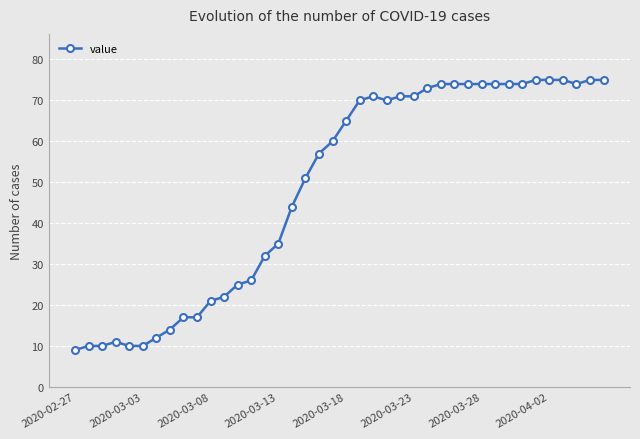

What is the difference between the maximum and minimum values?

66